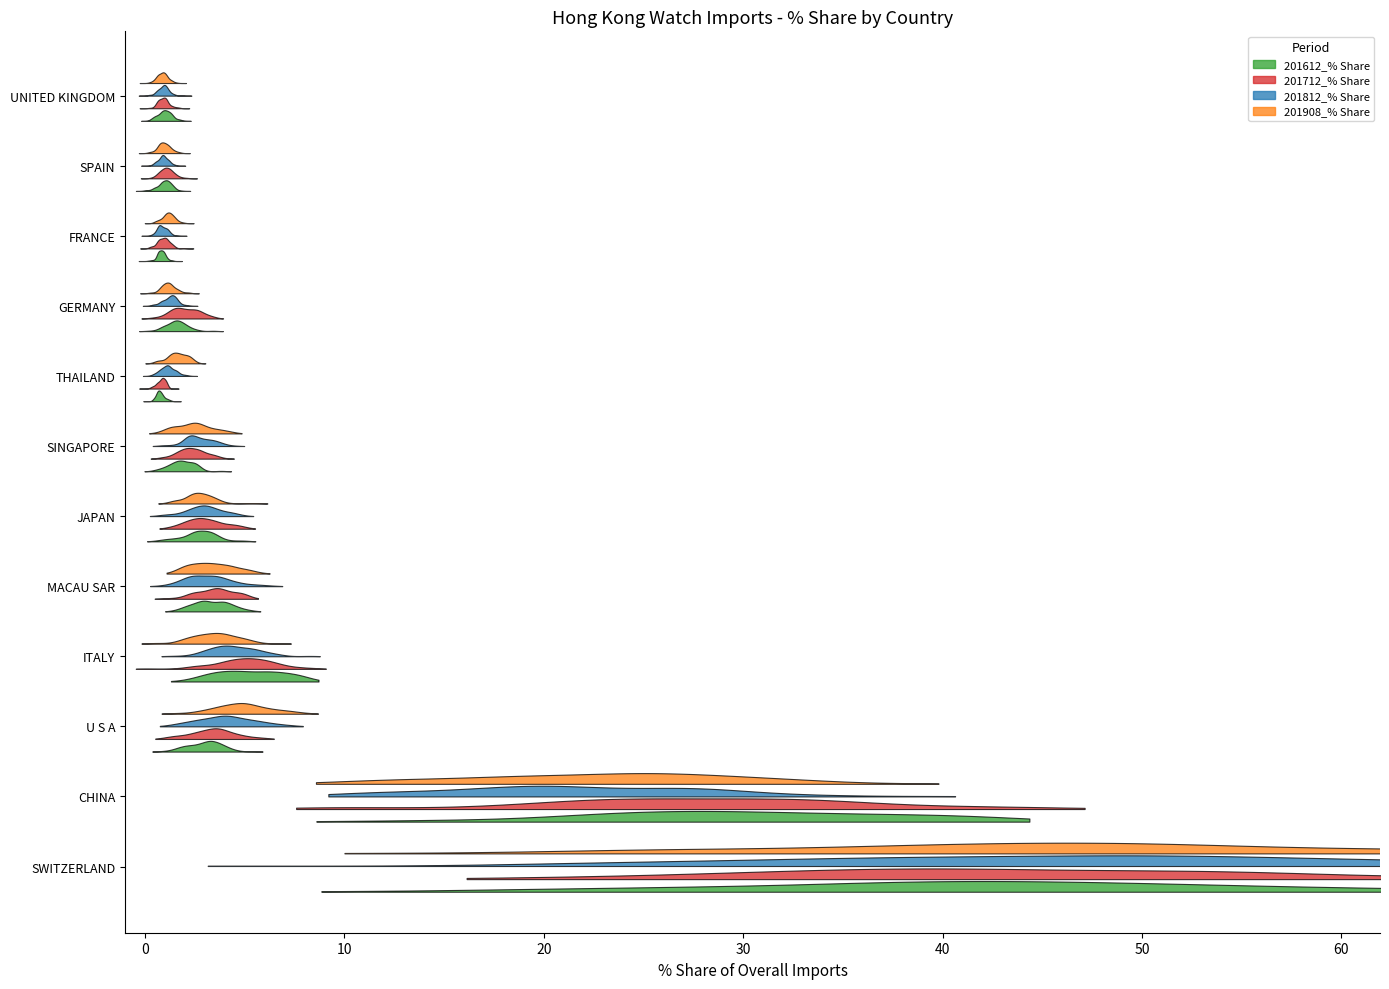

The value of 201908_% Share at SWITZERLAND is 47.6. True or false?

True